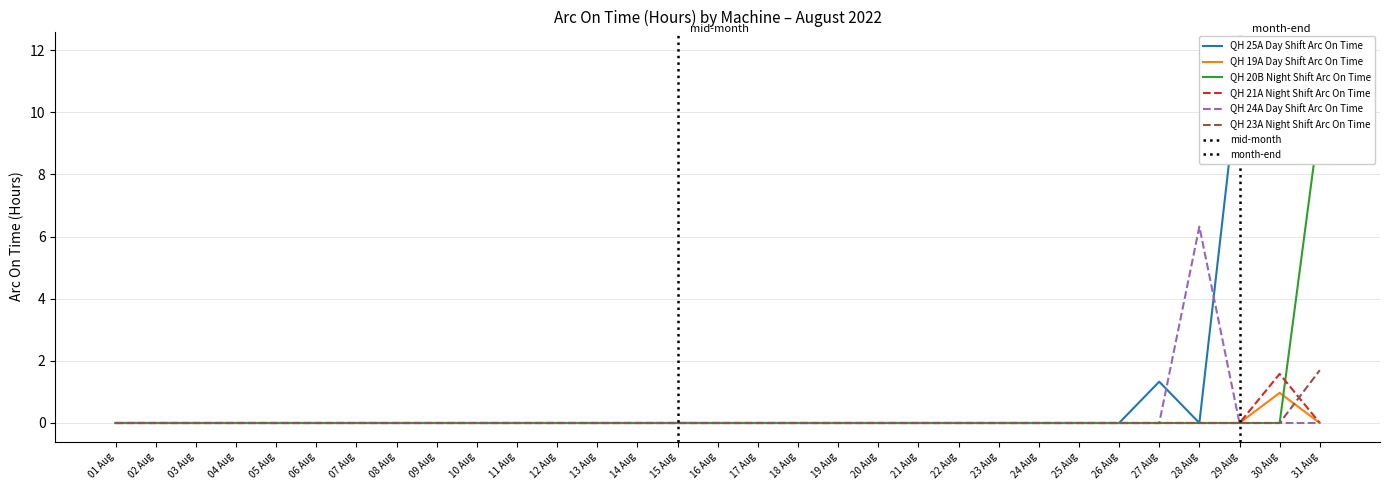

What is the label of the 11th point from the right?

21 Aug